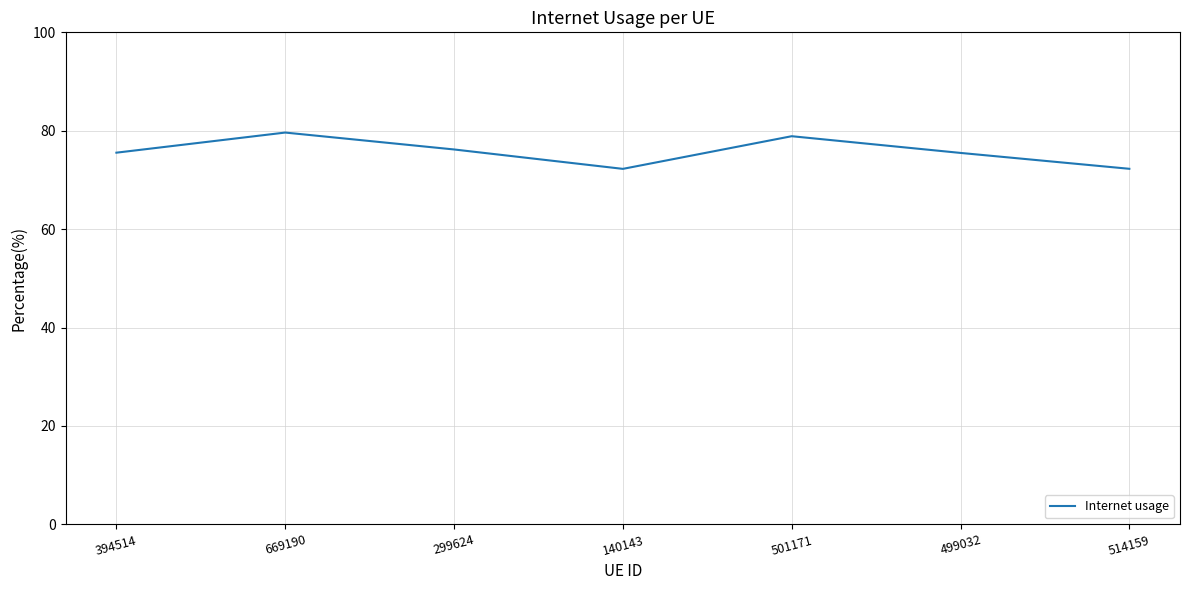

Is this an area chart (filled region under the line)?

No